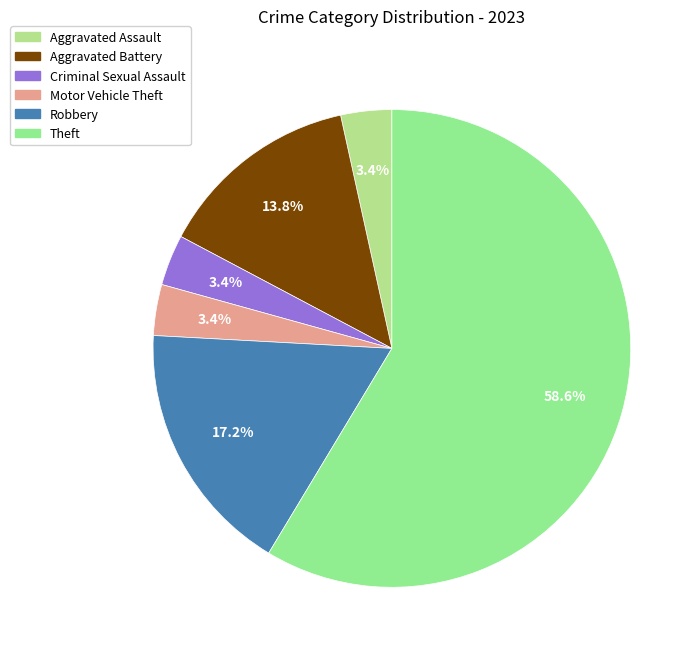

How many segments does this pie chart have?

6